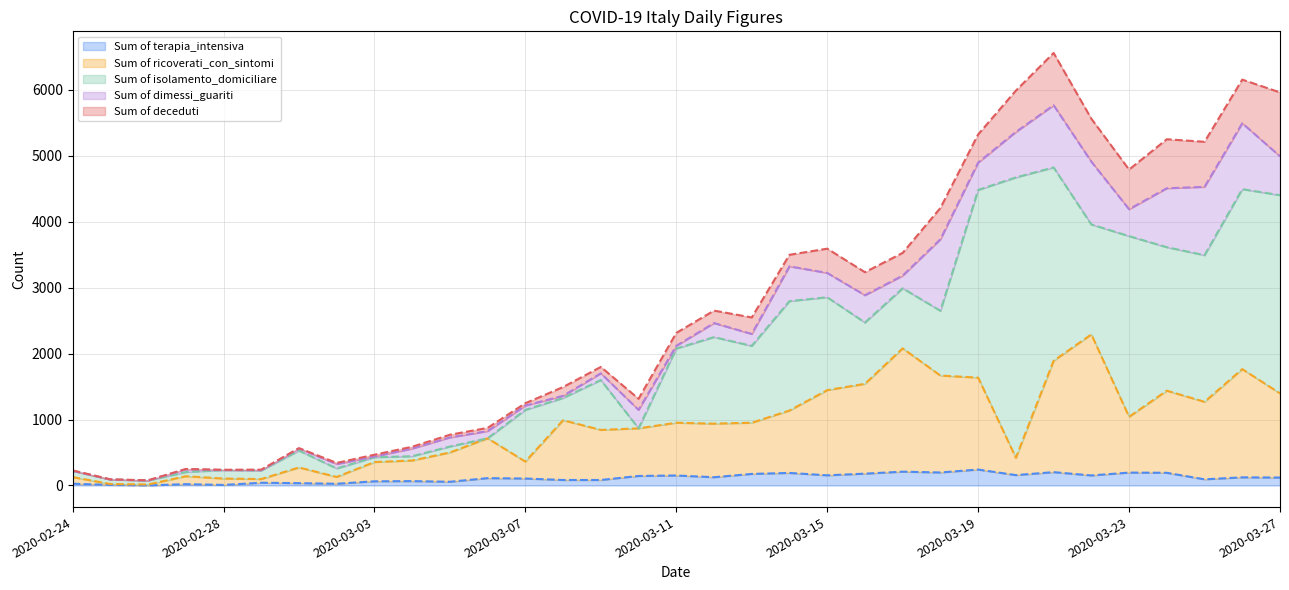

What is the spread (max minus min) of values at 14?

1714